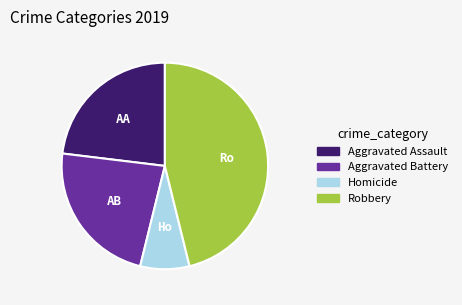

The Aggravated Battery slice represents 30% of the pie. True or false?

False